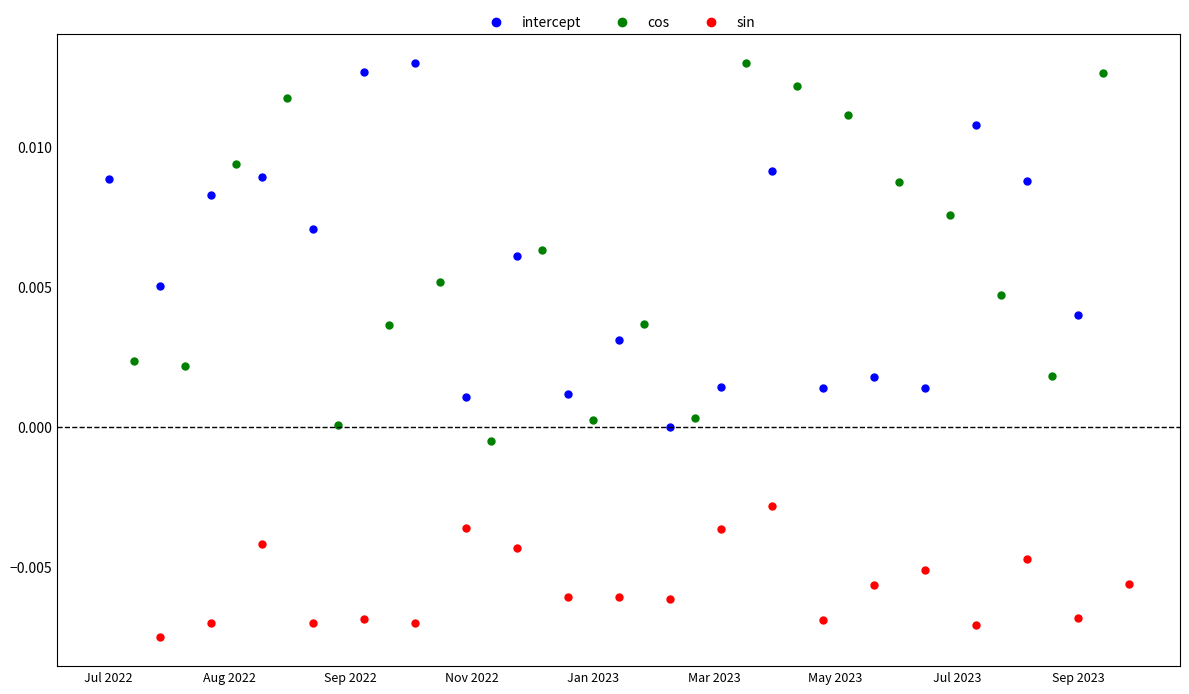

Which series reaches the minimum Y coordinate?

sin